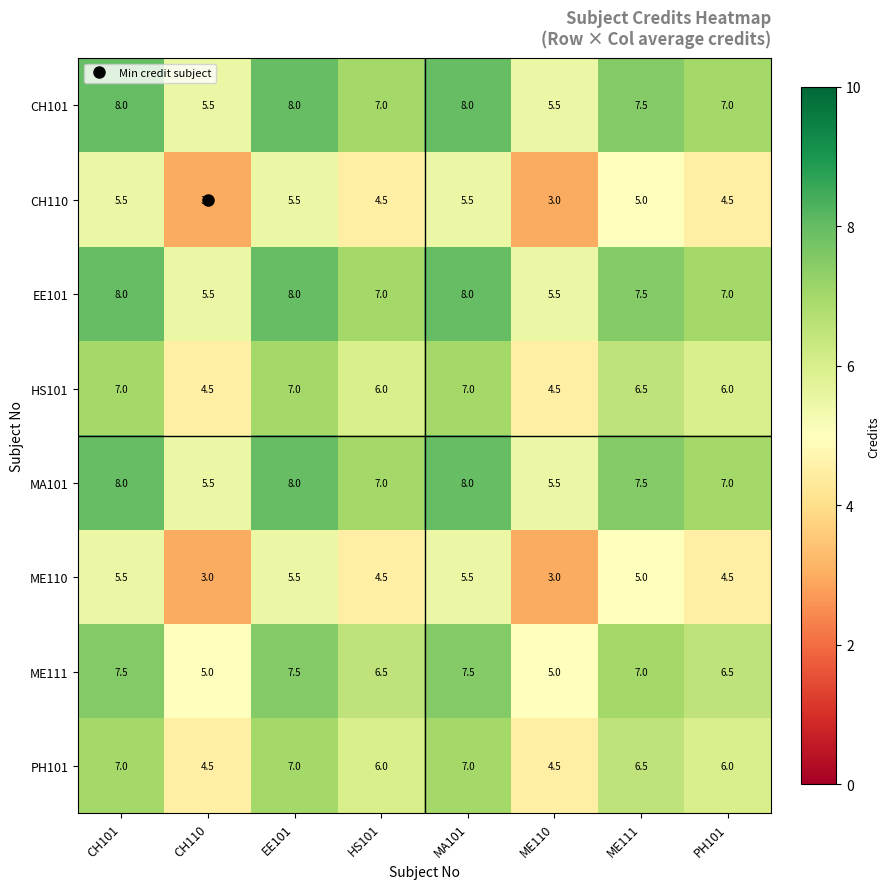

What is the difference between the highest and lowest values at HS101?

2.5